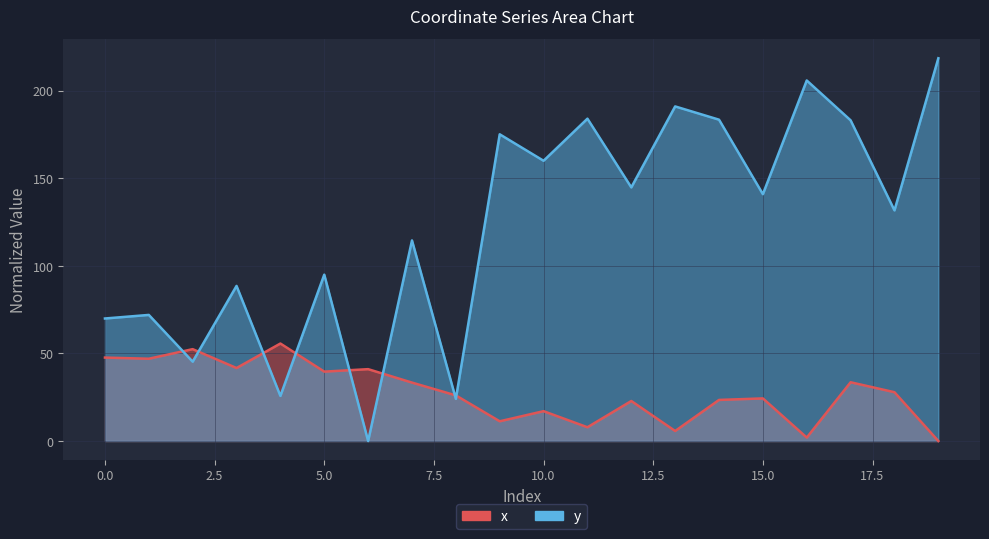

What is the value of the x point at the 13th from the left?

22.9